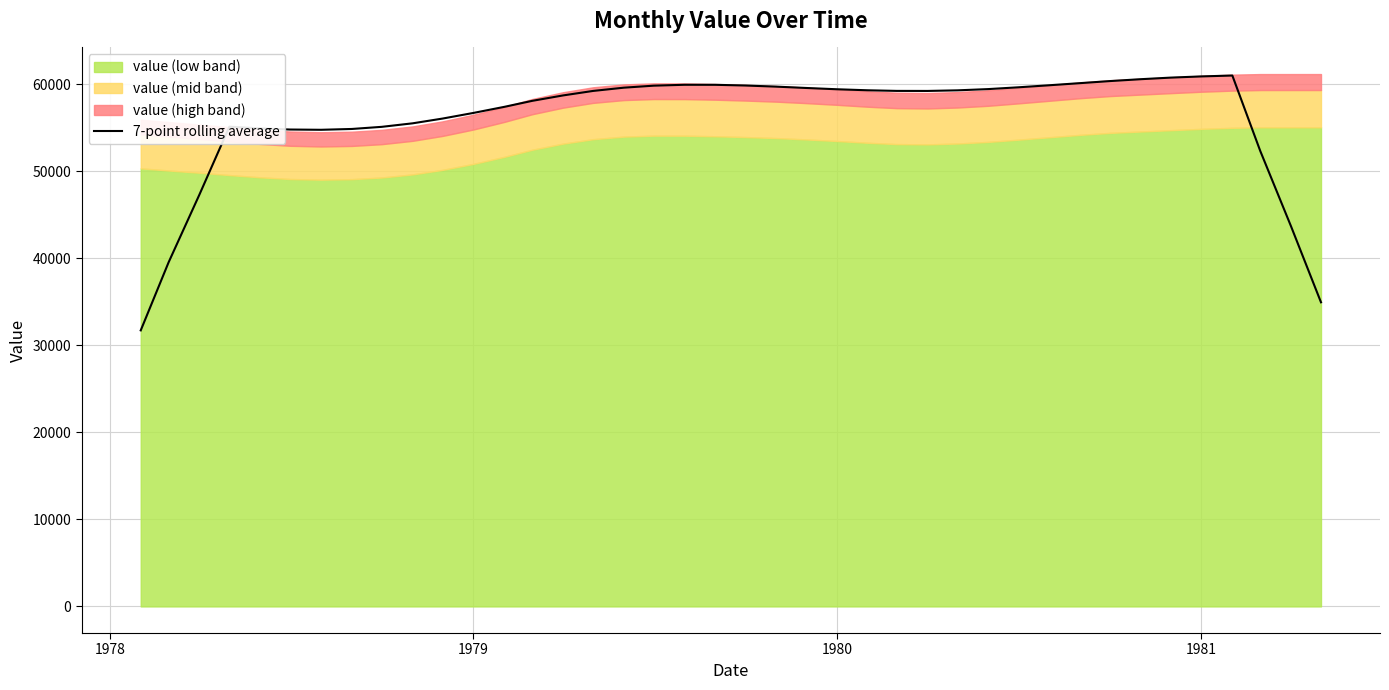

What is the lowest value of the 7-point rolling average series?

31728.7